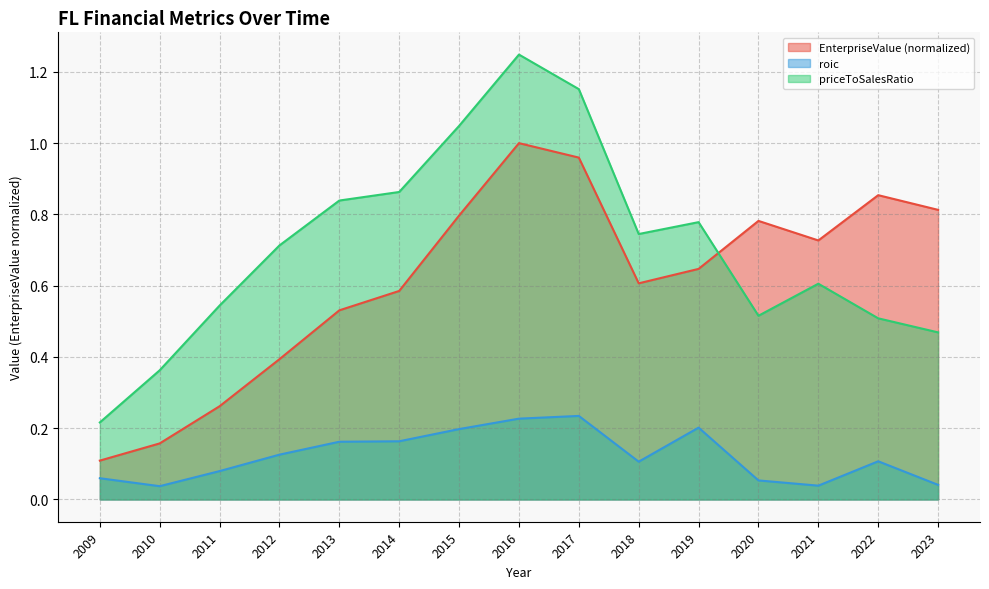

Is the value of EnterpriseValue at 2013 greater than the value of priceToSalesRatio at 2014?

No